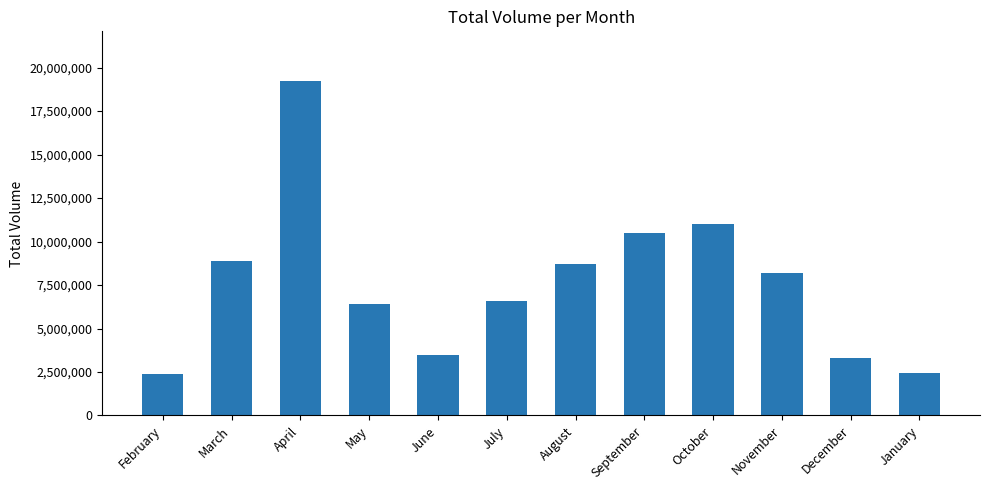

Where does the data first go above 8164379?

March